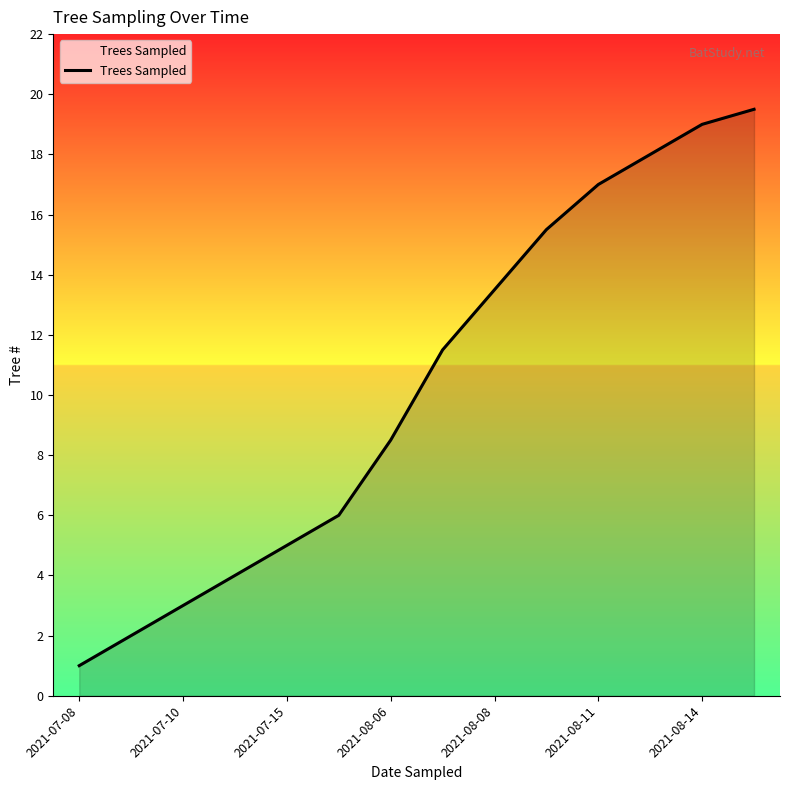

What is the greatest value displayed?

19.5